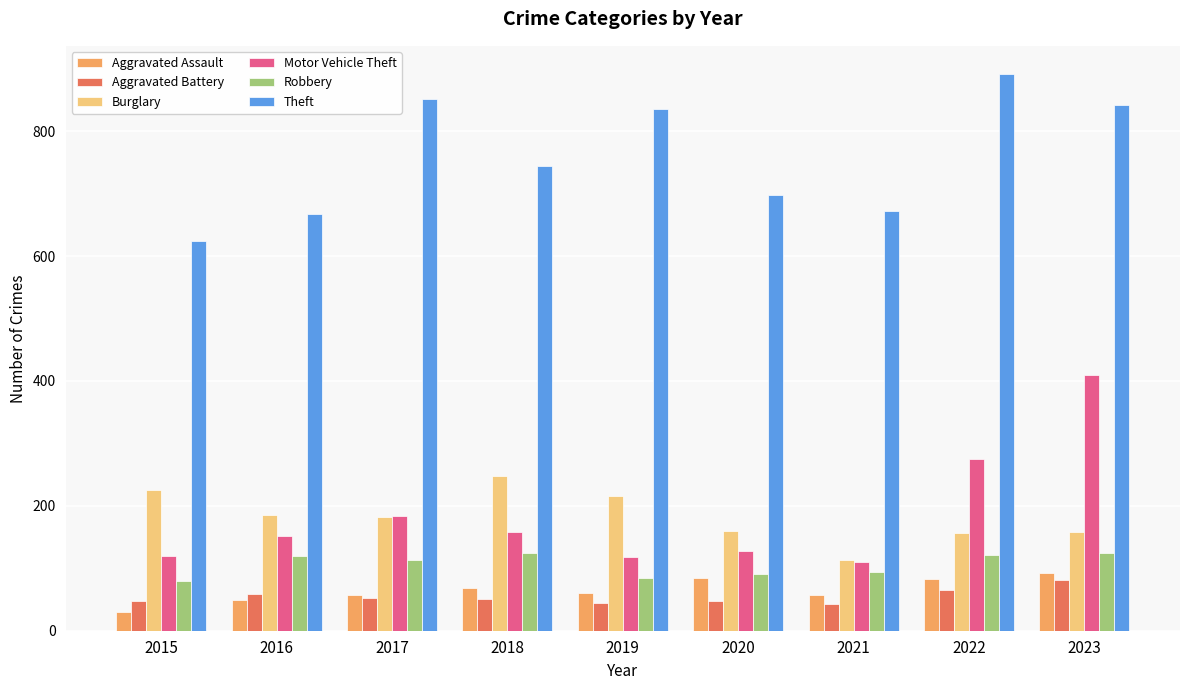

At how many categories does at least one series exceed 481?

9